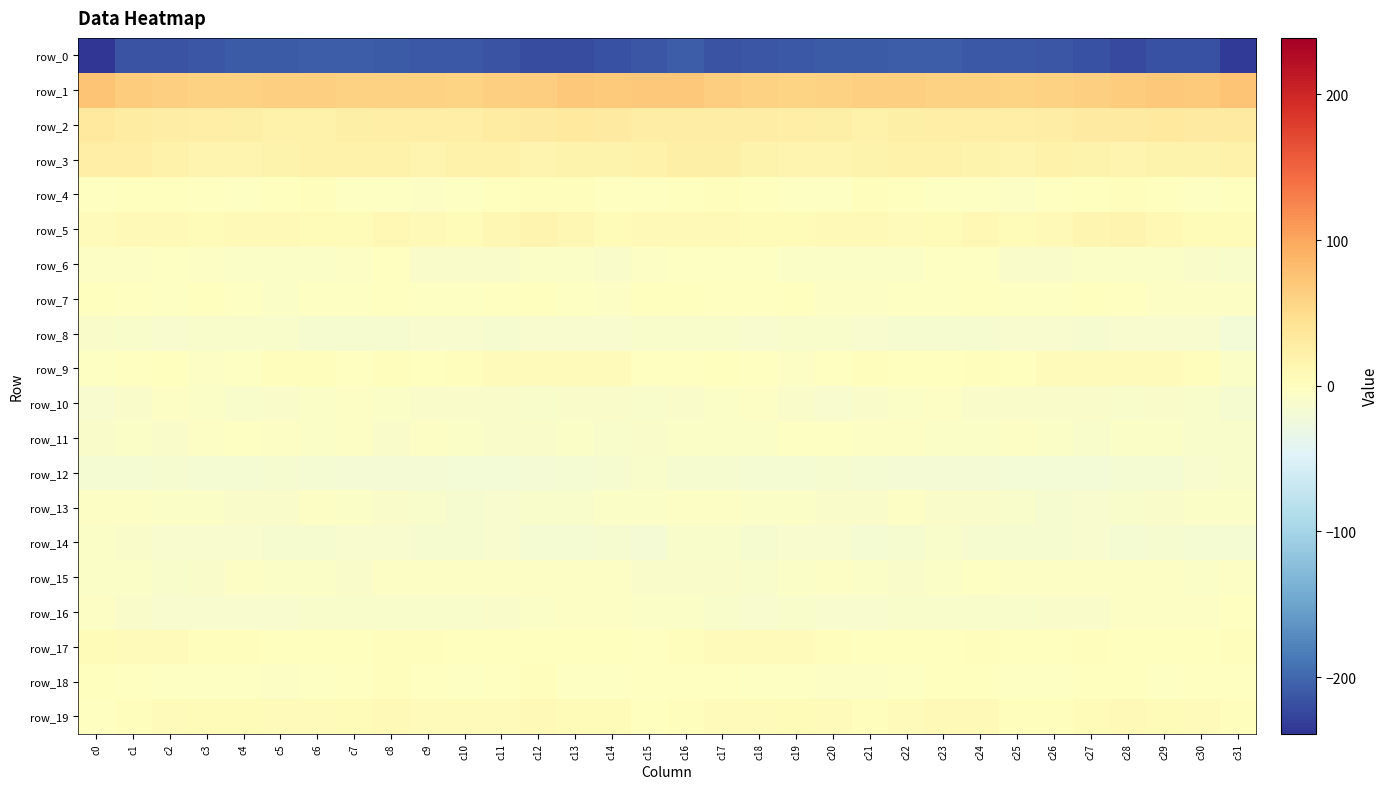

What is the spread (max minus min) of values at c21?

271.4